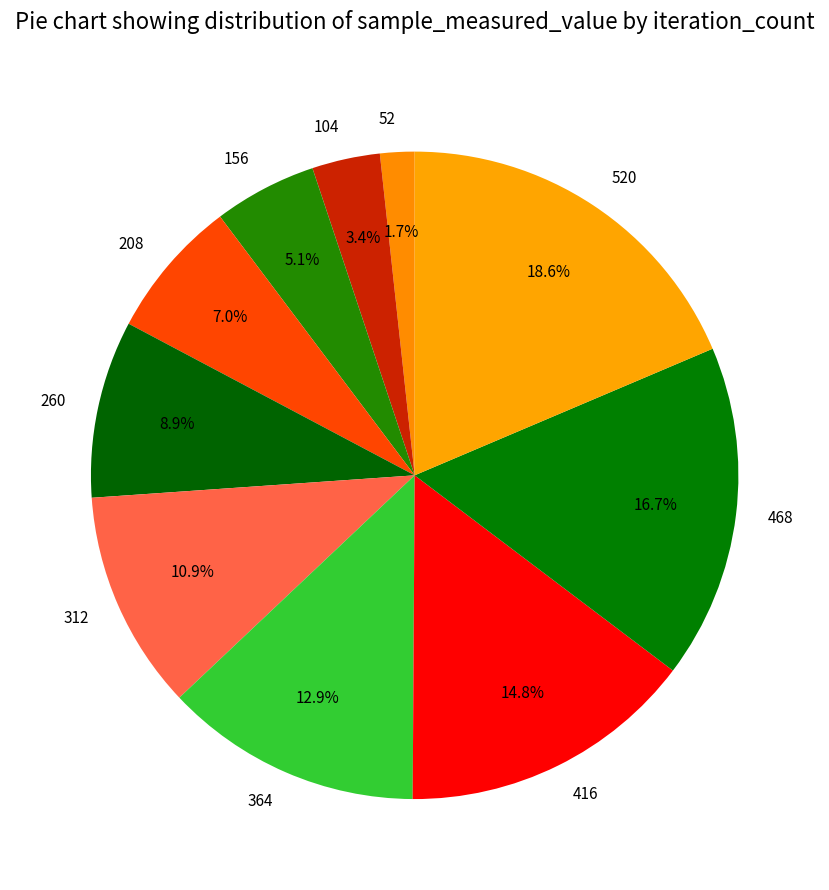

Is the sum of 260 and 52 greater than half?

No